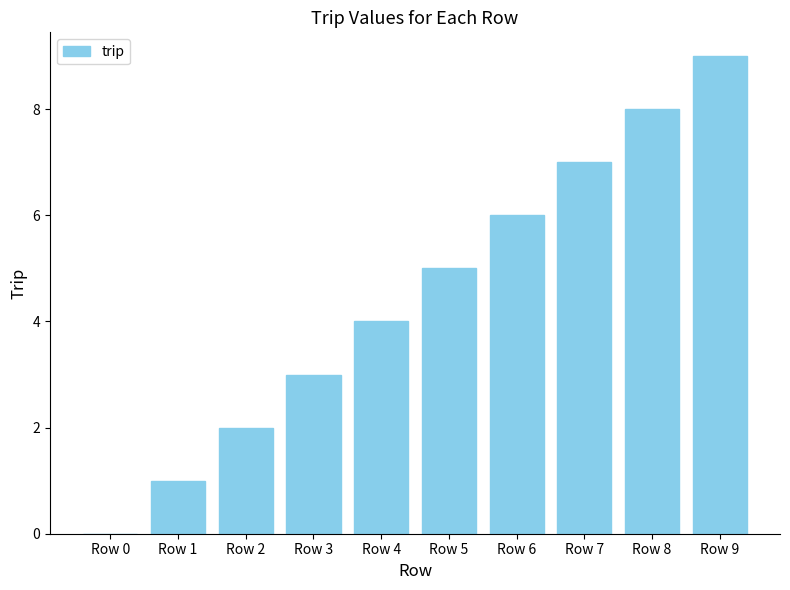

What value does the data have at Row 6?

6